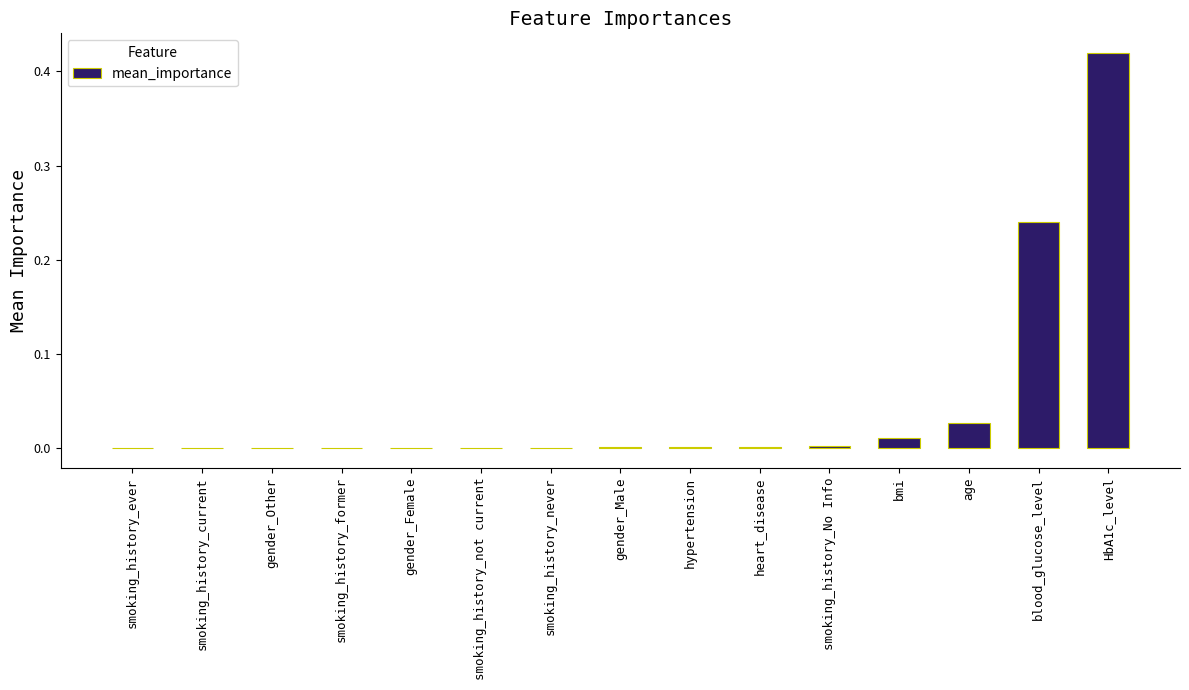

At which category does the chart reach its peak across all series?

HbA1c_level